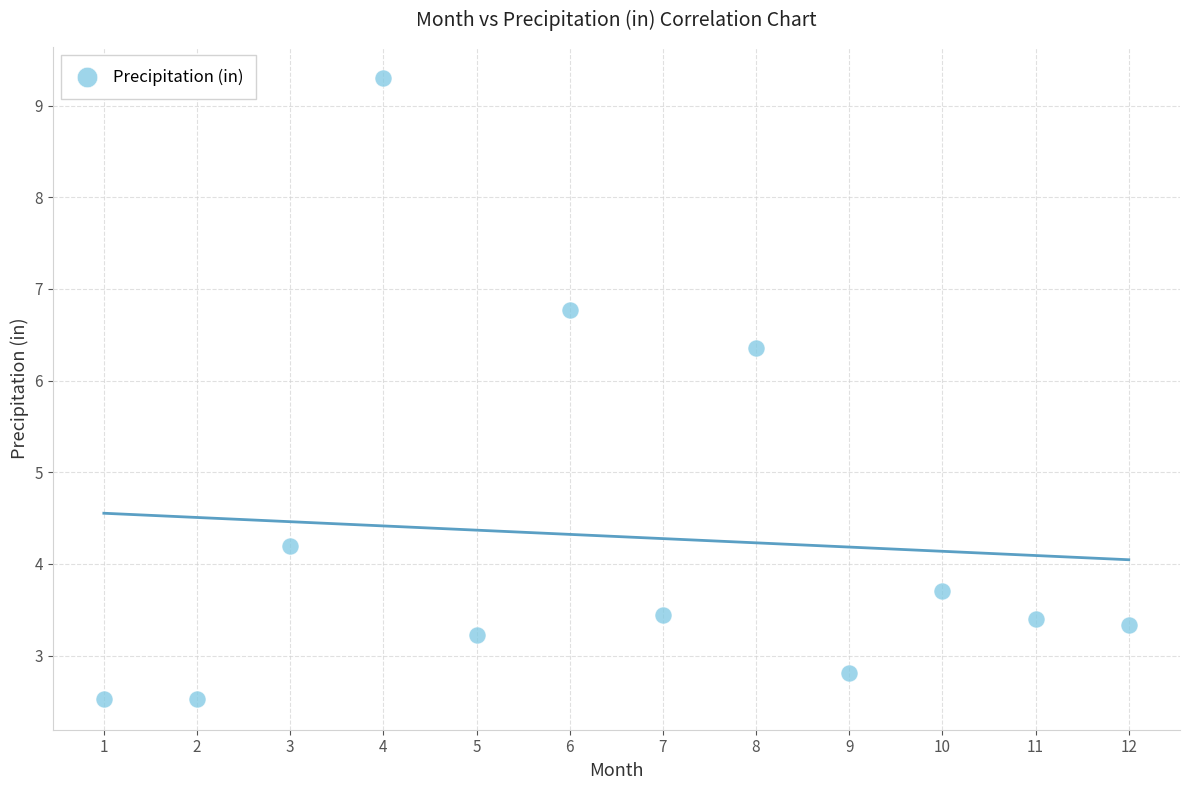

What Y value in the scatter plot is closest to 5?

4.2